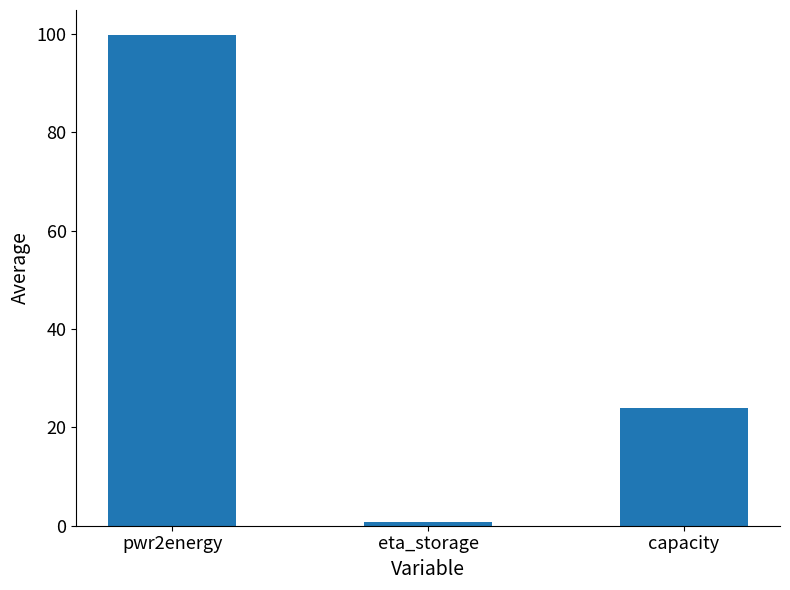

The value at capacity is 23.9. True or false?

True